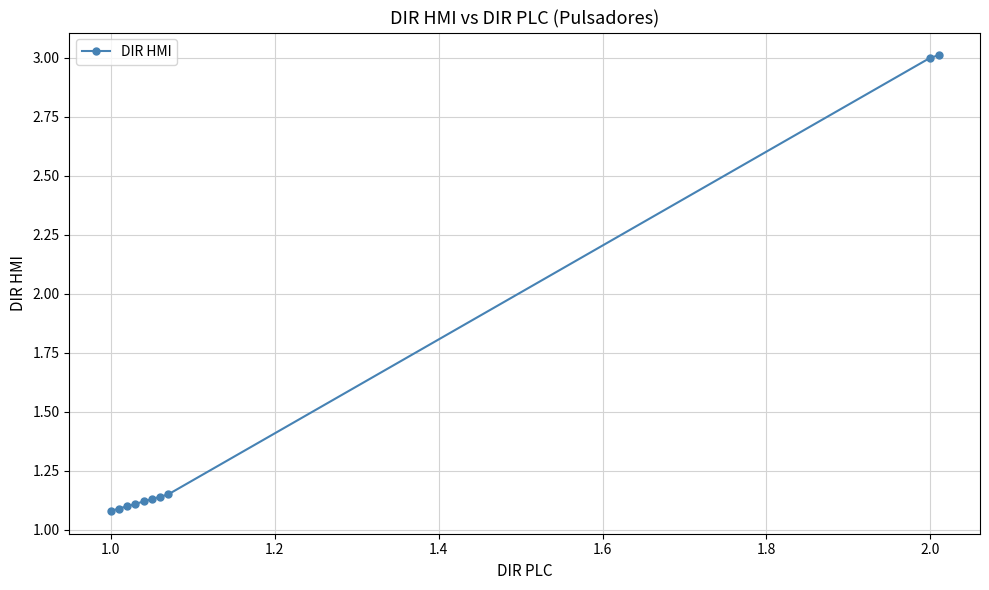

What is the value of the 9th point from the left?

3.0